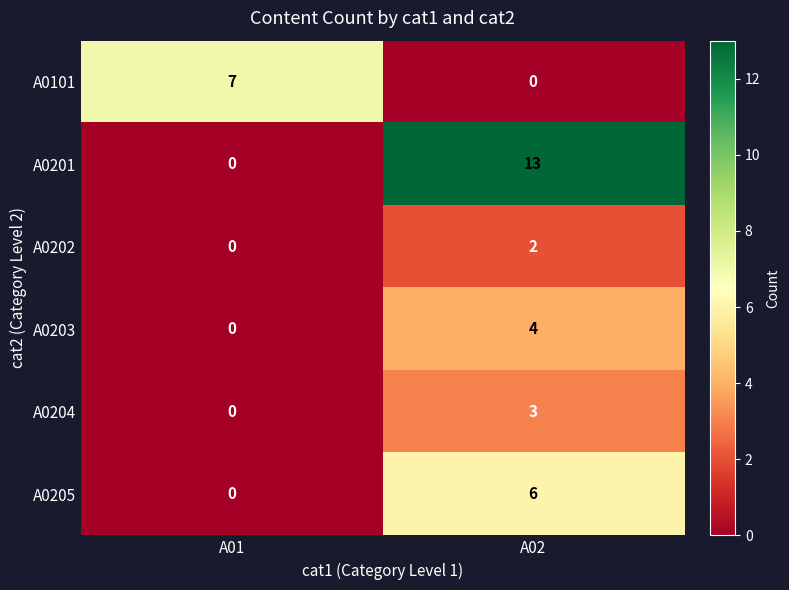

Reading left to right, extract all data points from this chart.

A0101: A01=7	A02=0
A0201: A01=0	A02=13
A0202: A01=0	A02=2
A0203: A01=0	A02=4
A0204: A01=0	A02=3
A0205: A01=0	A02=6